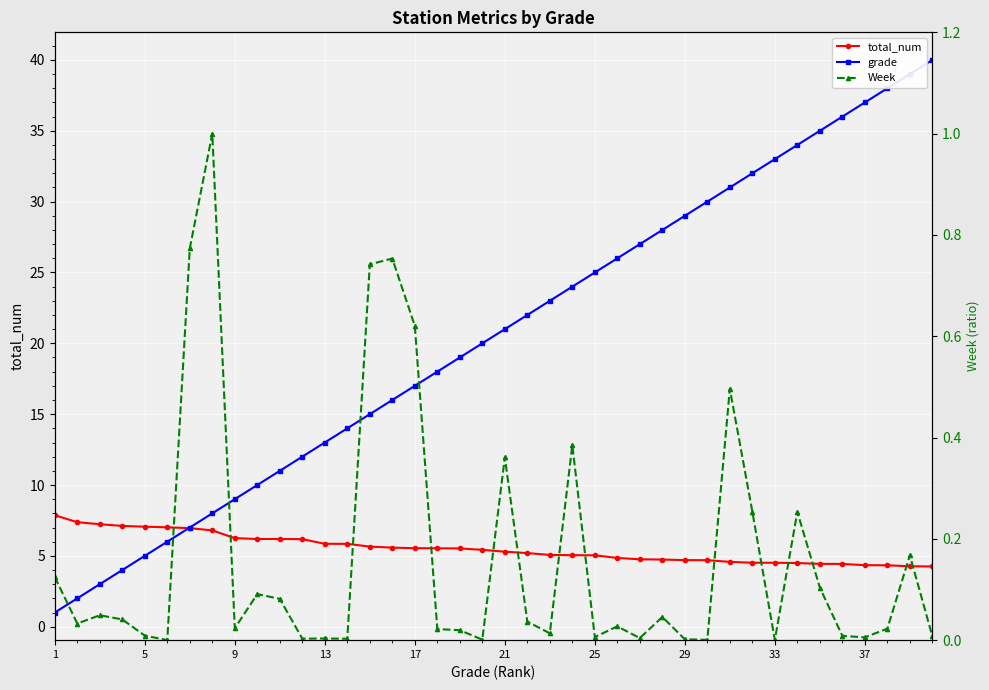

Is the value of grade at 26 greater than the value of Week at 17?

Yes